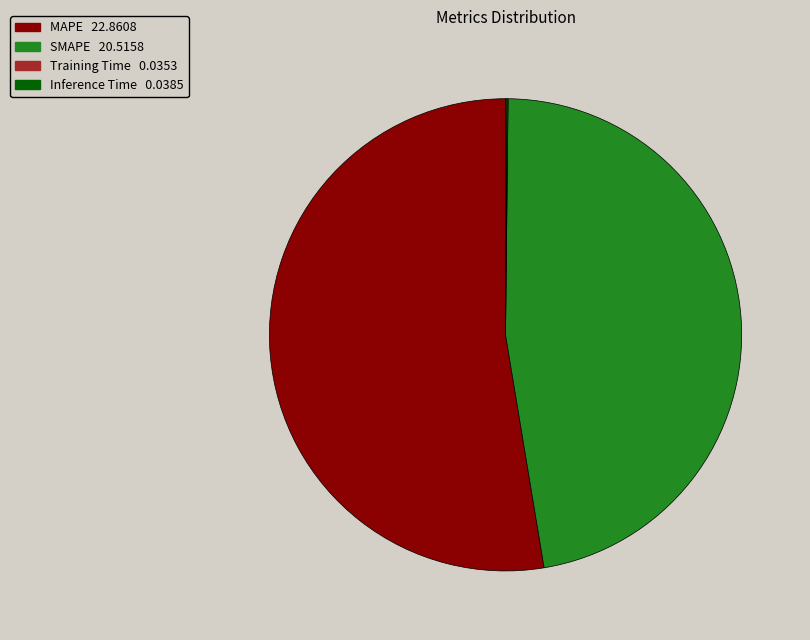

What is the ratio of the value at MAPE to the value at SMAPE?

1.1